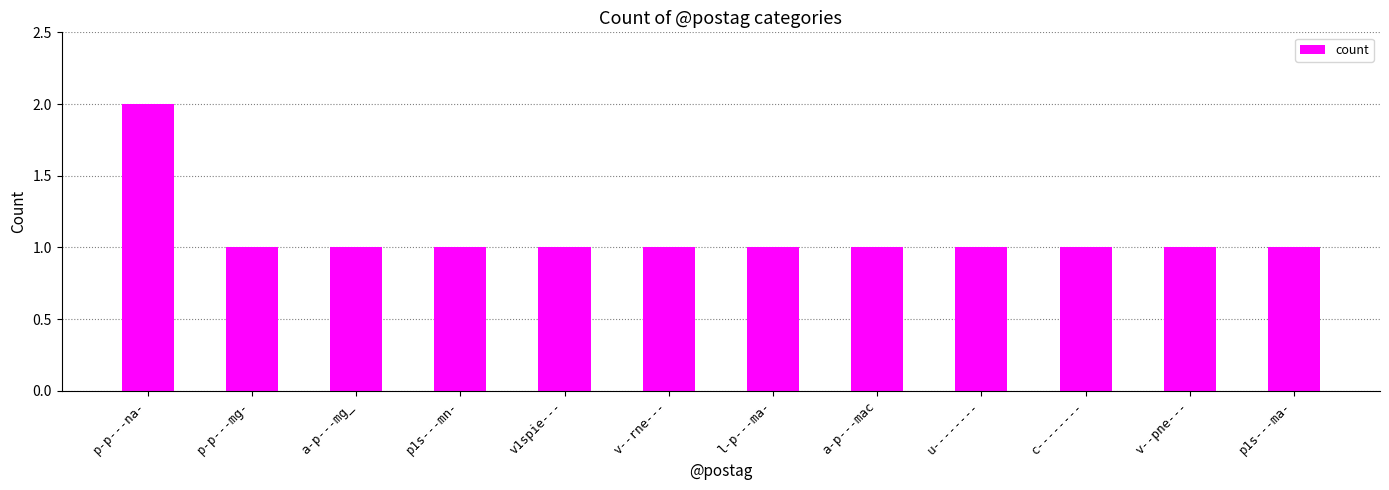

What is the ratio of the value at v--rne--- to the value at a-p---mg_?

1.0